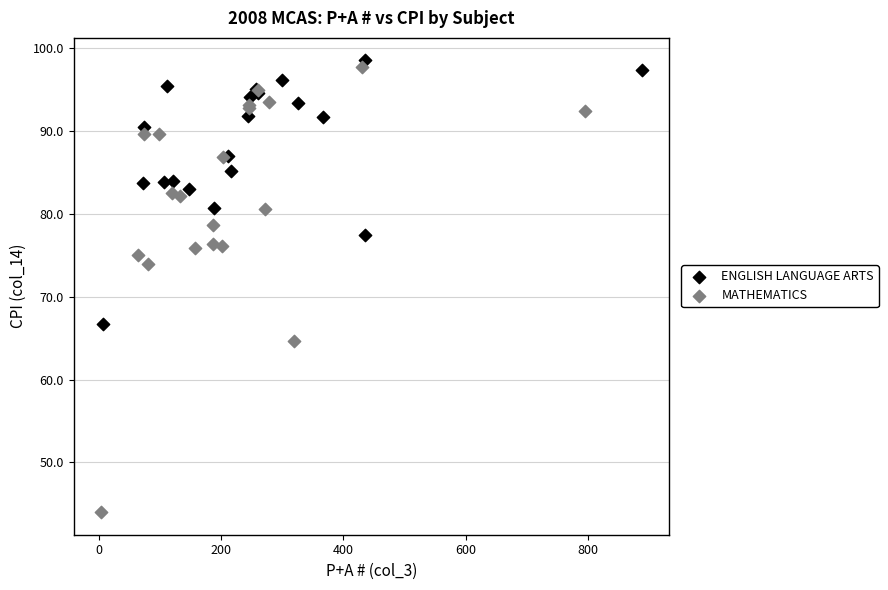

Which series contains the highest Y value?

ENGLISH LANGUAGE ARTS